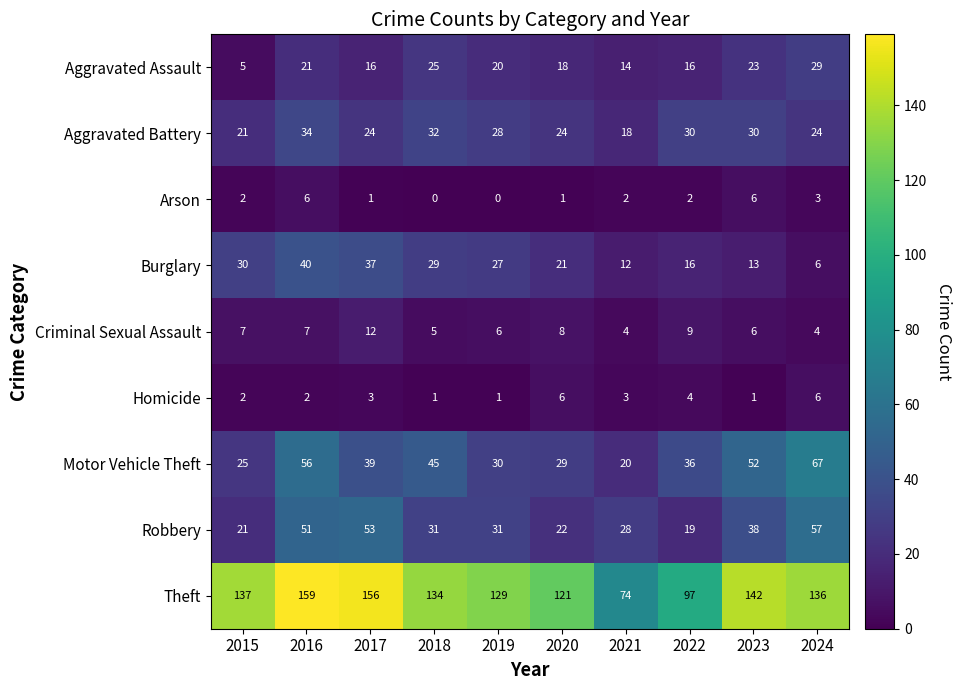

Rank the categories by Motor Vehicle Theft value from lowest to highest.

2021, 2015, 2020, 2019, 2022, 2017, 2018, 2023, 2016, 2024